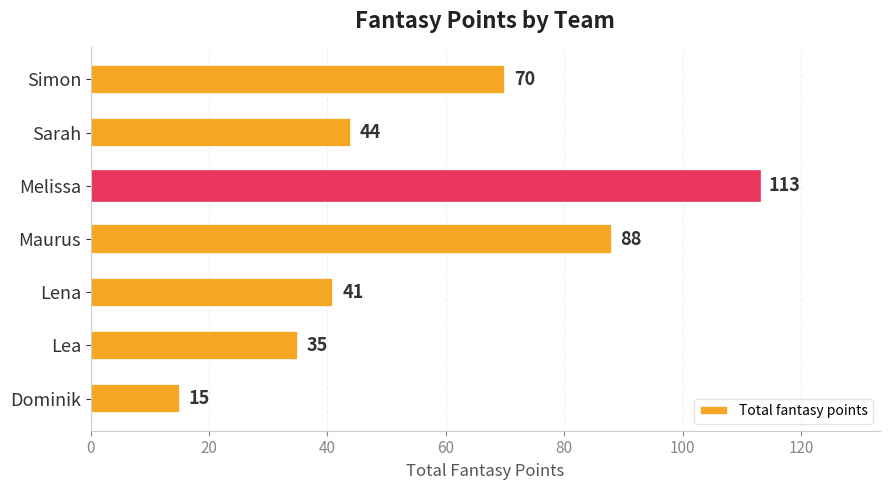

Which has a higher value, Simon or Melissa?

Melissa